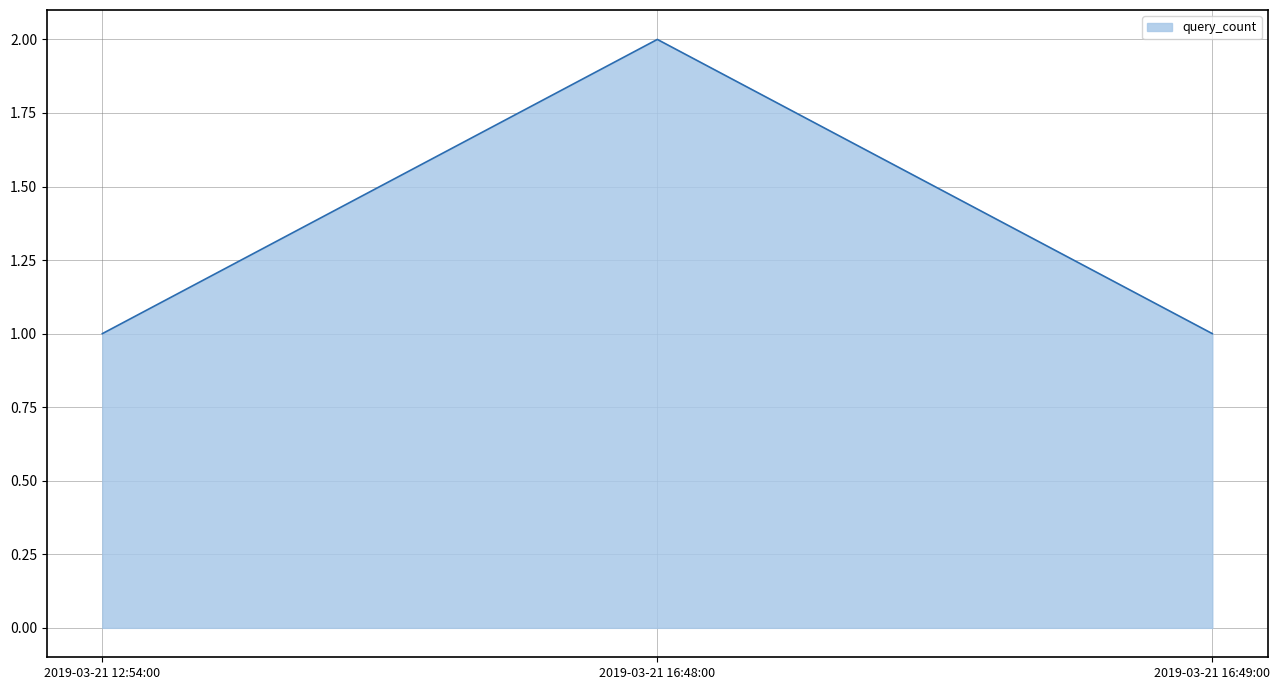

Reading left to right, list all the values displayed in this chart.

1	2	1